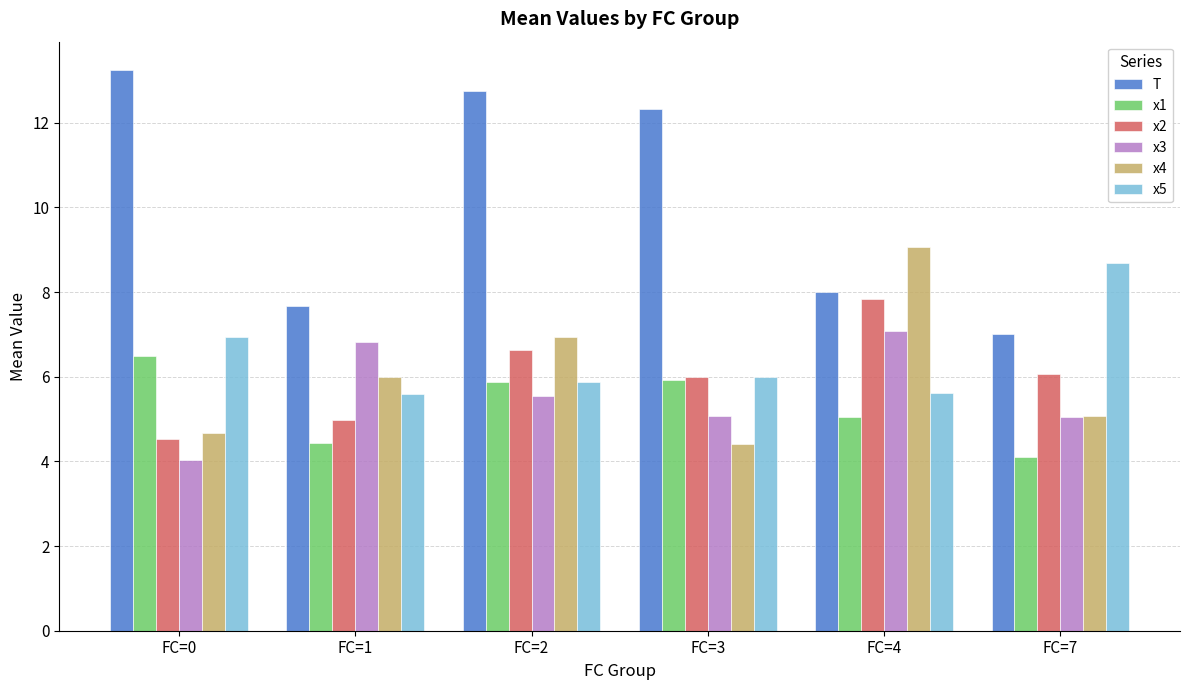

At which category is the sum across all series the highest?

FC=2